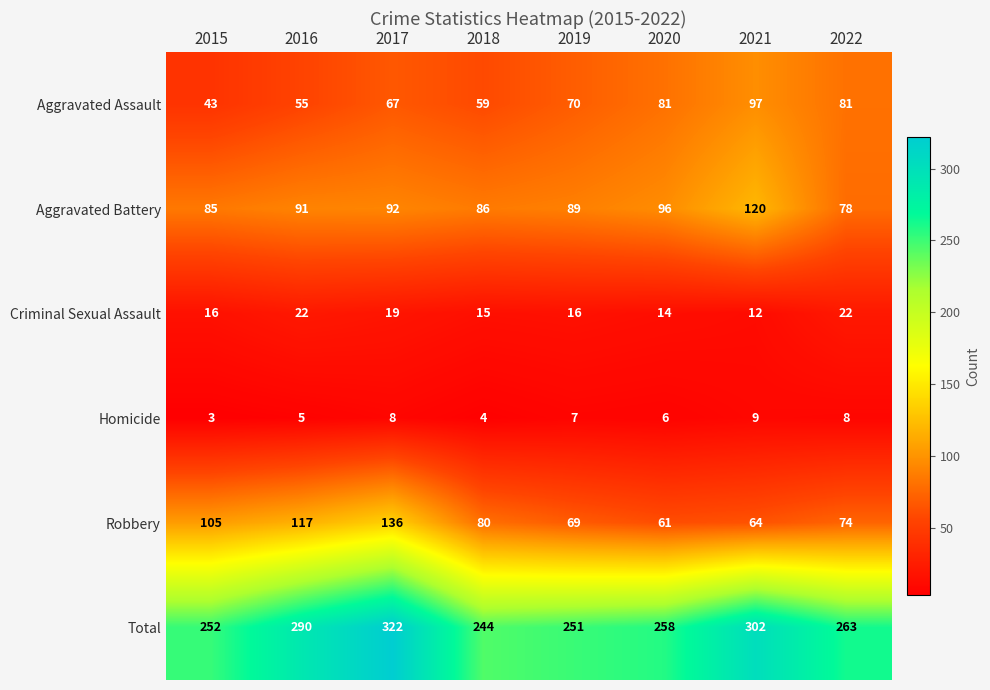

How many series are shown in this chart?

6